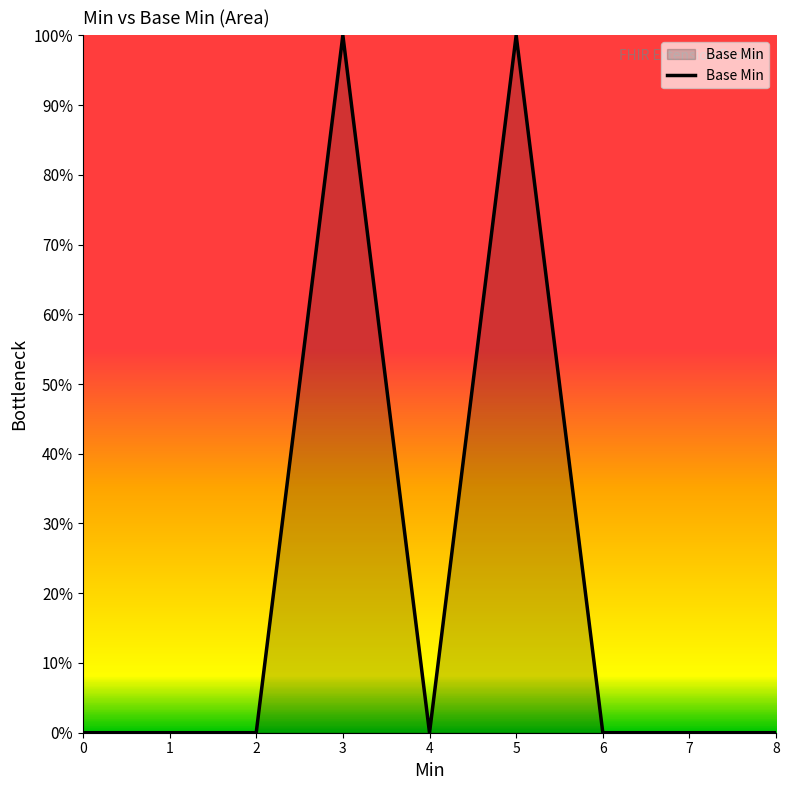

Reading left to right, what are all the values shown in this chart?

0	0	0	1	0	1	0	0	0